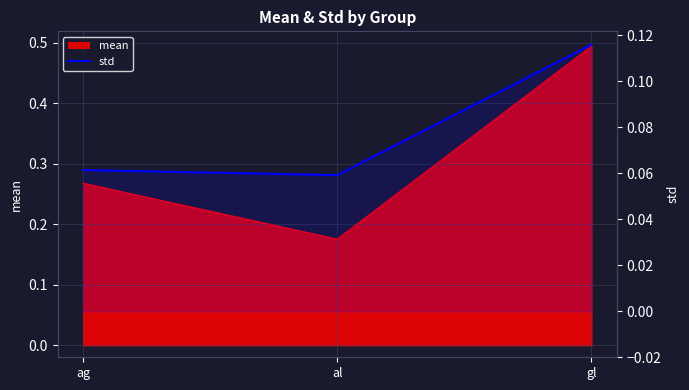

Count the values in the range 0 to 1.

3